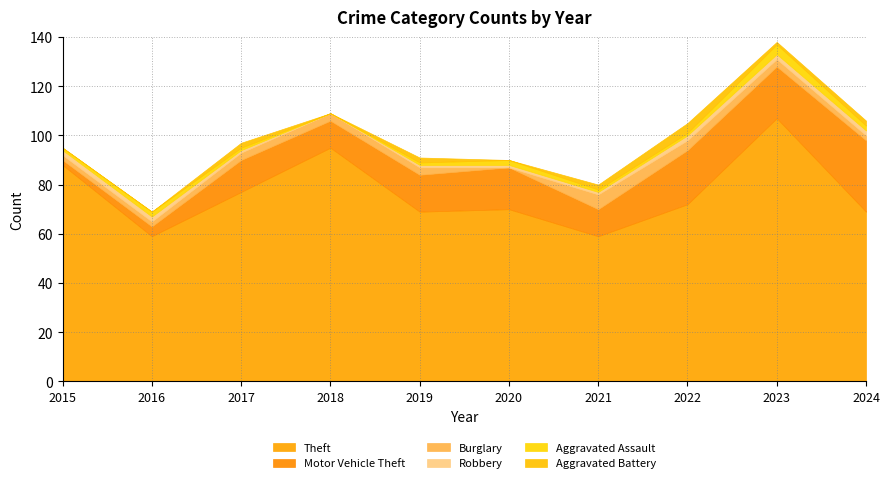

After their last crossing, which series has the higher values: Aggravated Battery or Aggravated Assault?

Aggravated Assault